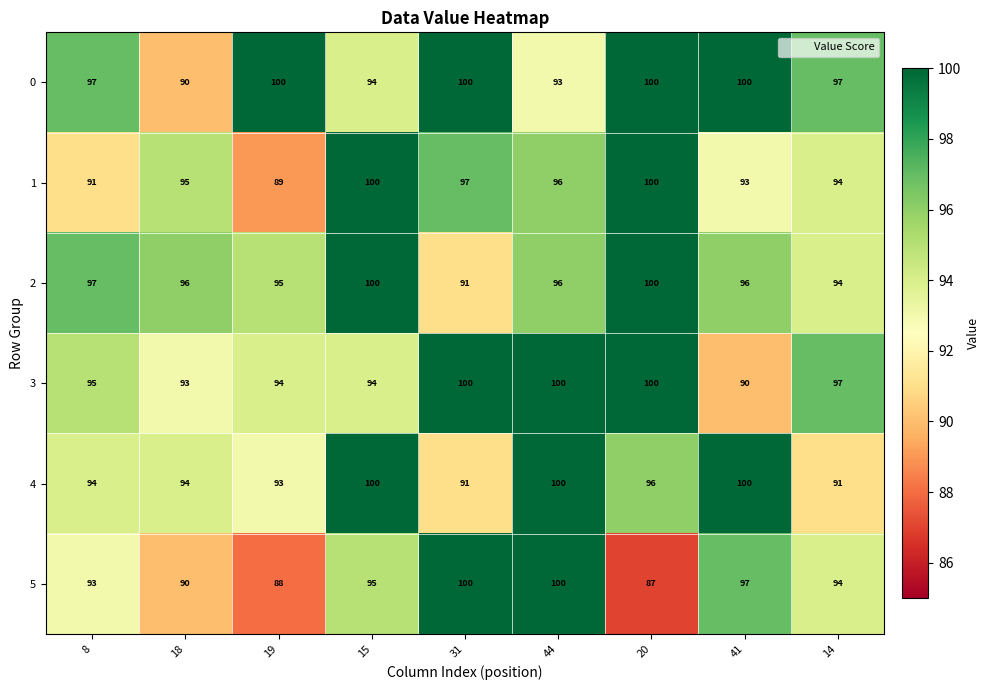

At which label is 1 closest to 94?

14